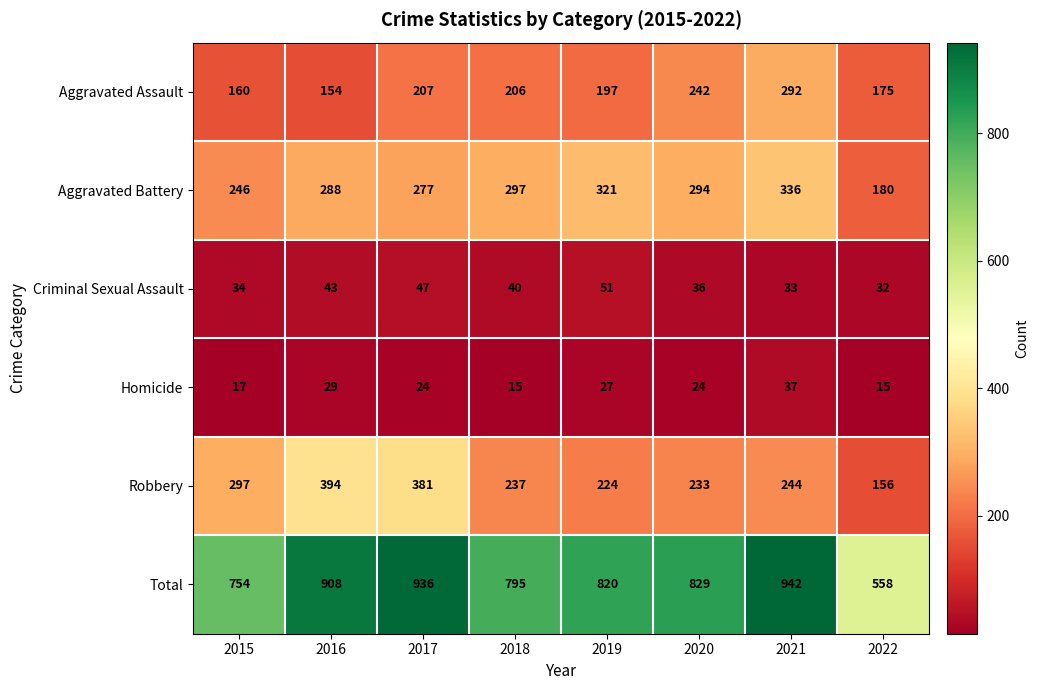

The Aggravated Battery series shows 442 at 2019. True or false?

False